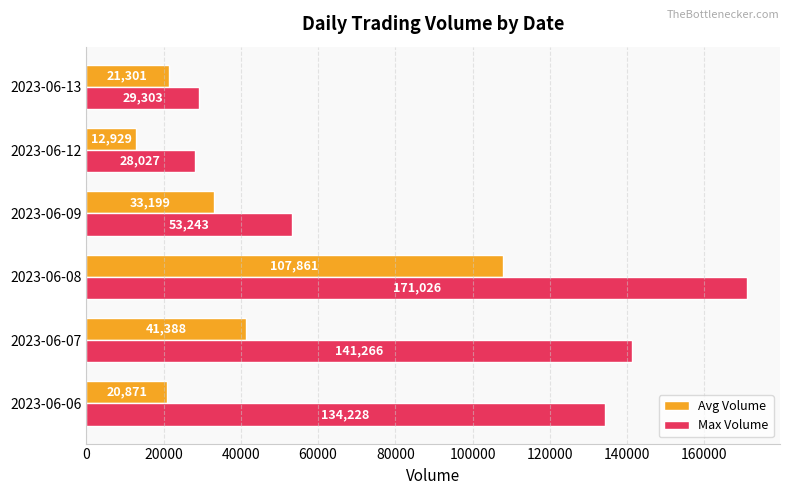

What is the spread (max minus min) of values at 2023-06-12?

15098